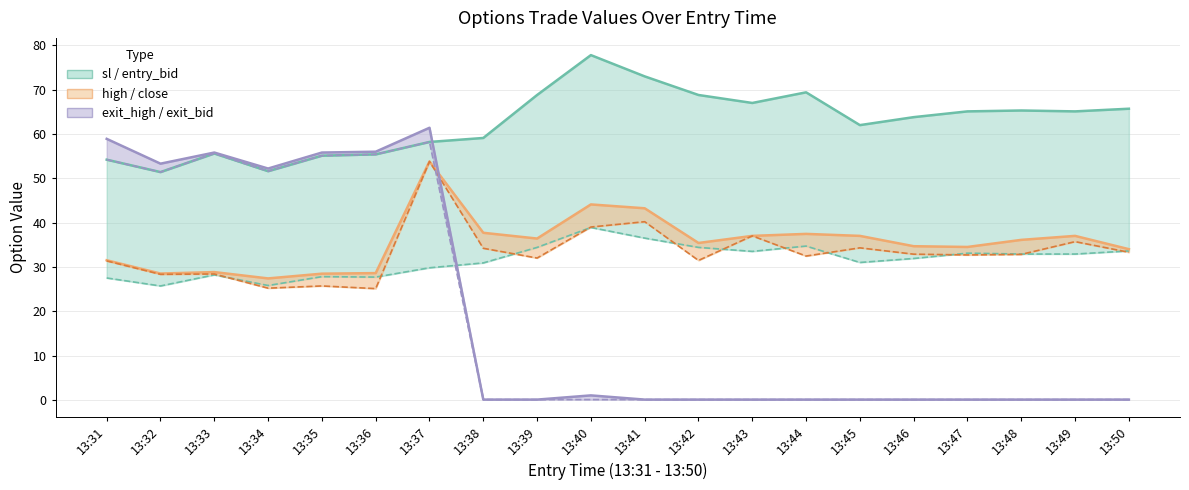

How many interior local valleys does the sl series have?

5